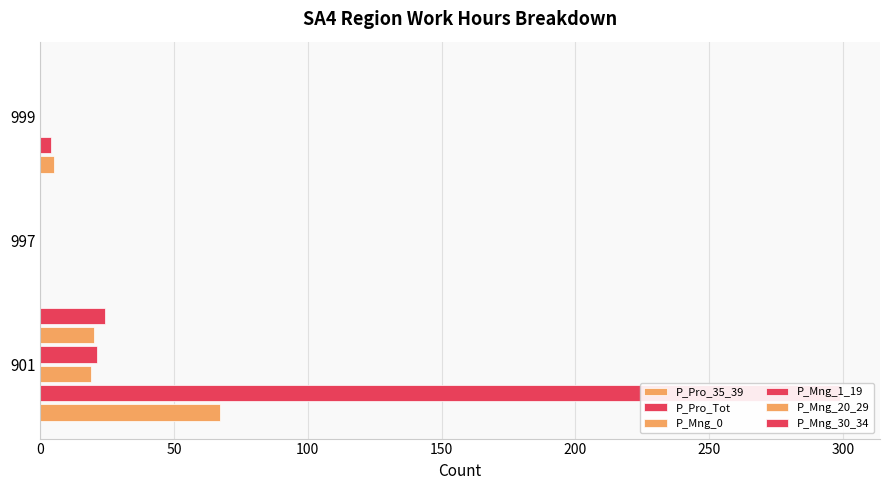

How many data points in P_Pro_35_39 are above 5?

1